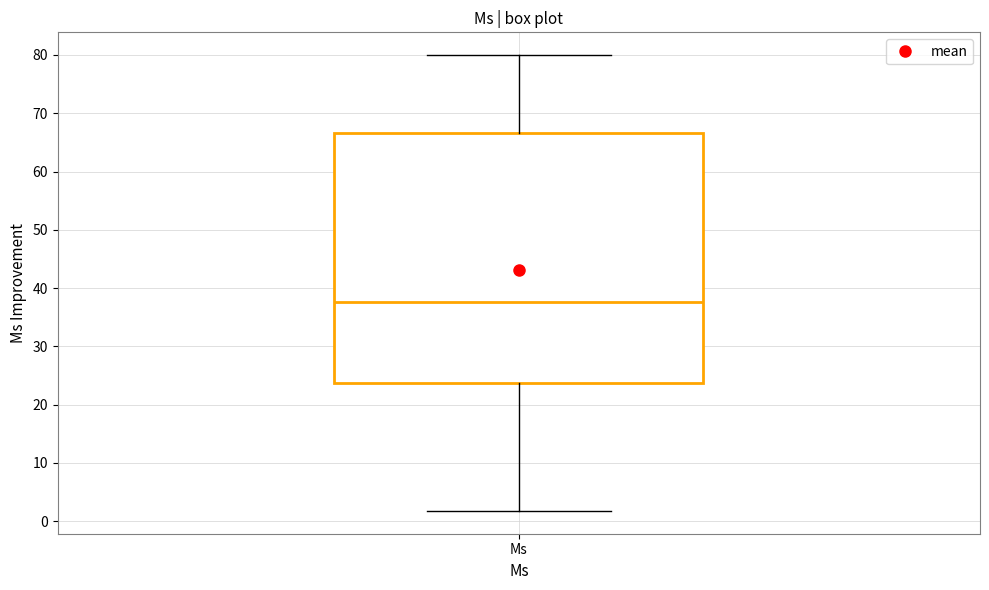

Transcribe this box plot: give where the median line is, the range the box spans, and where the two whiskers end, as read against the y-axis. The values are not printed on the chart, so give them approximately, as read against the axis.

median 38, box 24 to 67, whiskers 2 to 80